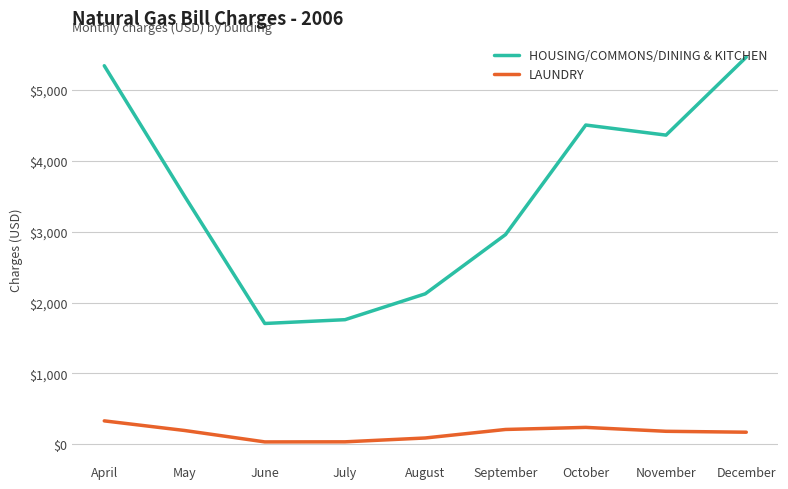

True or false: HOUSING/COMMONS/DINING & KITCHEN and LAUNDRY intersect in this chart.

False